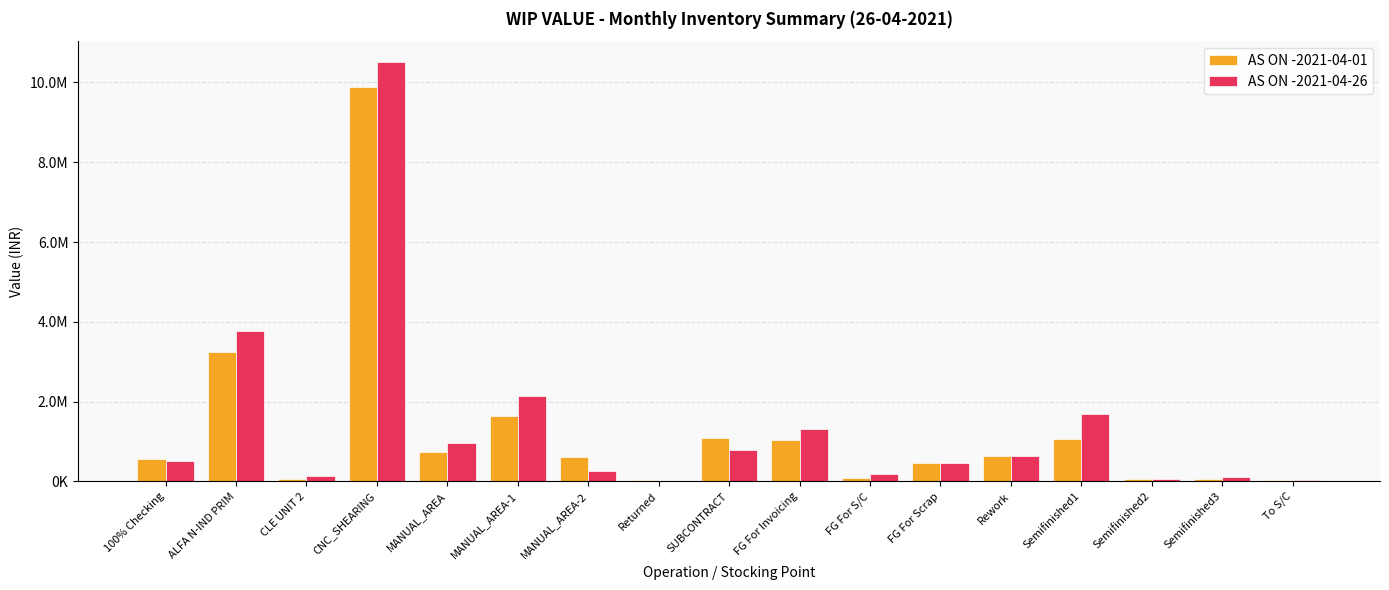

Does the chart contain stacked bars?

No